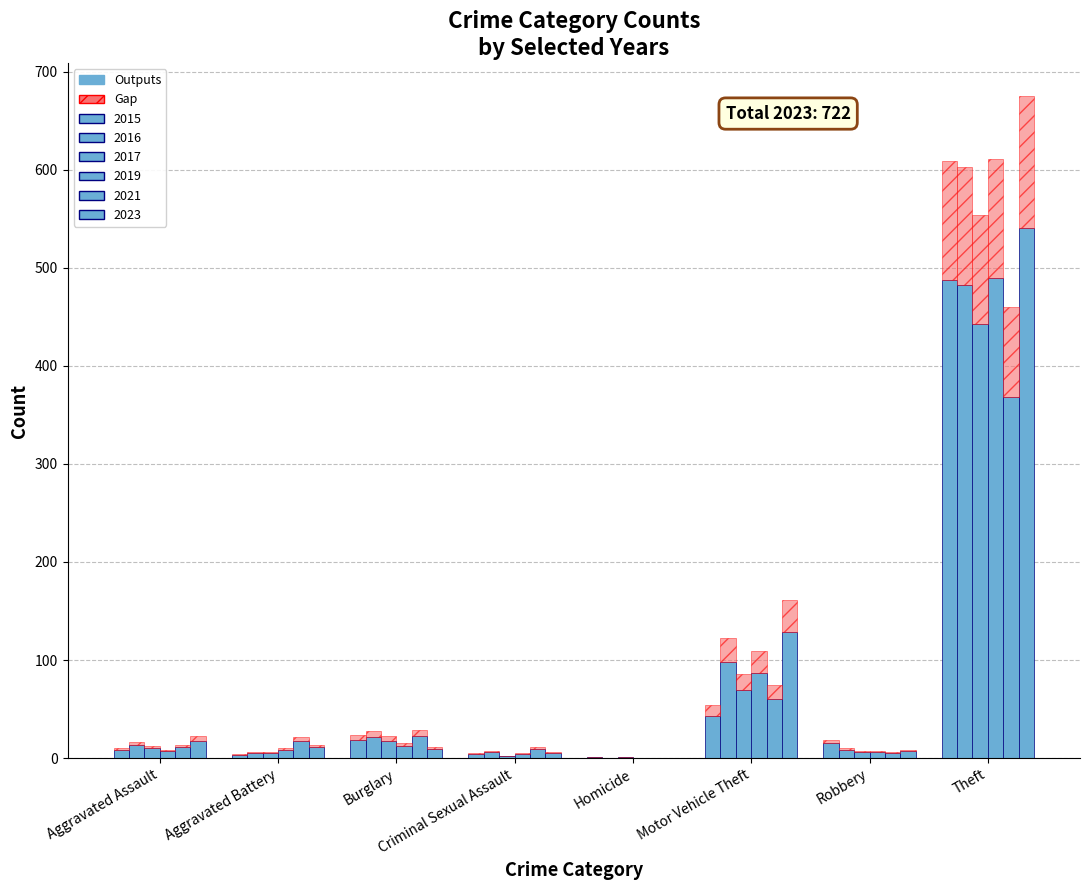

What is the difference between the 2016 values at Aggravated Battery and Motor Vehicle Theft?

93